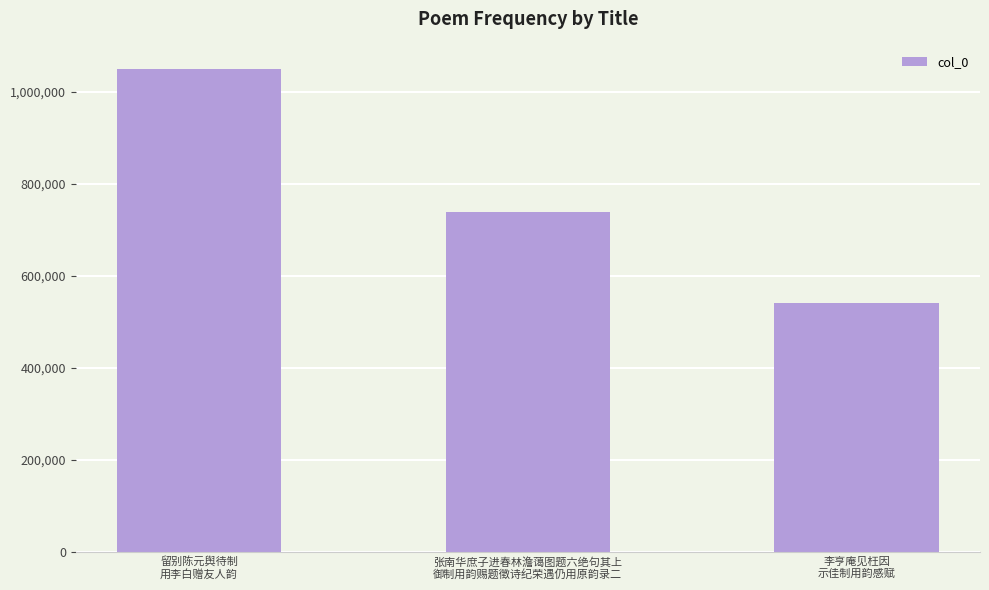

Which category has the lowest value across all series?

李亨庵见枉因
示佳制用韵感赋